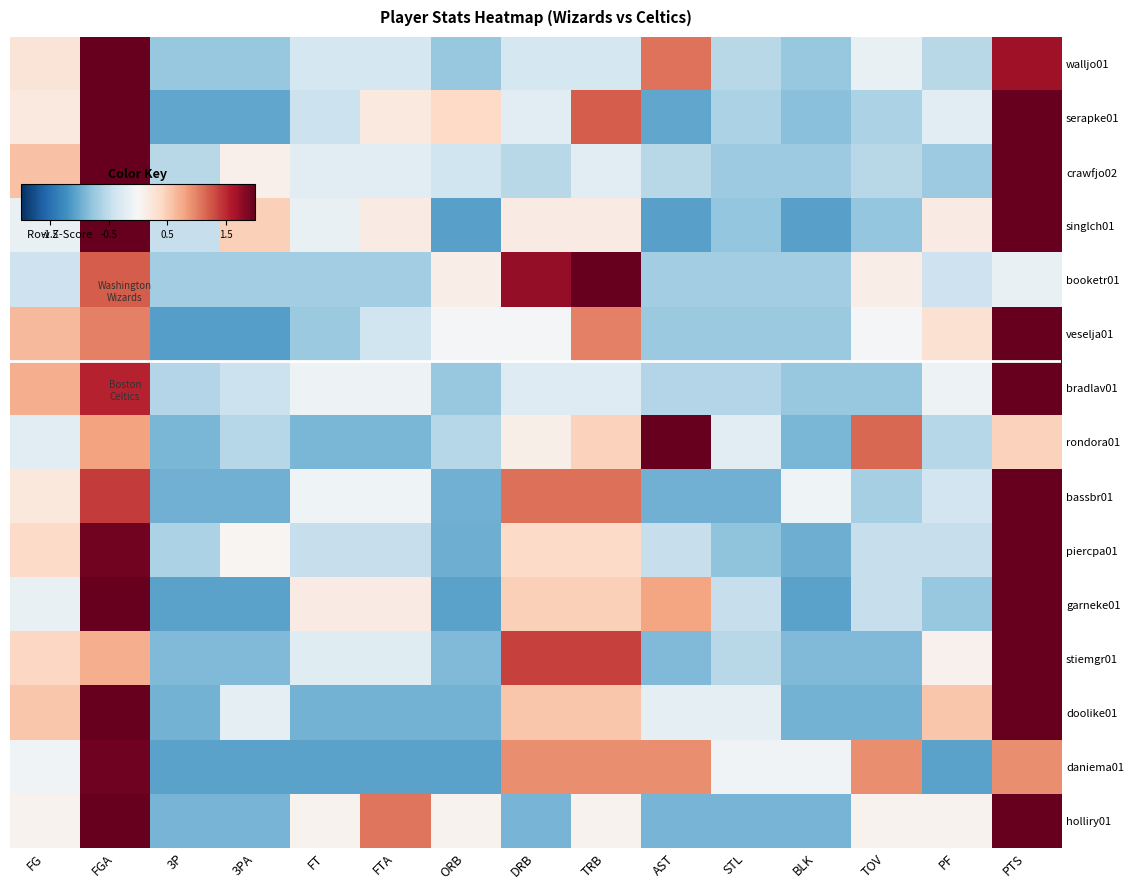

Between 3PA and TRB, which series saw the biggest shift?

booketr01